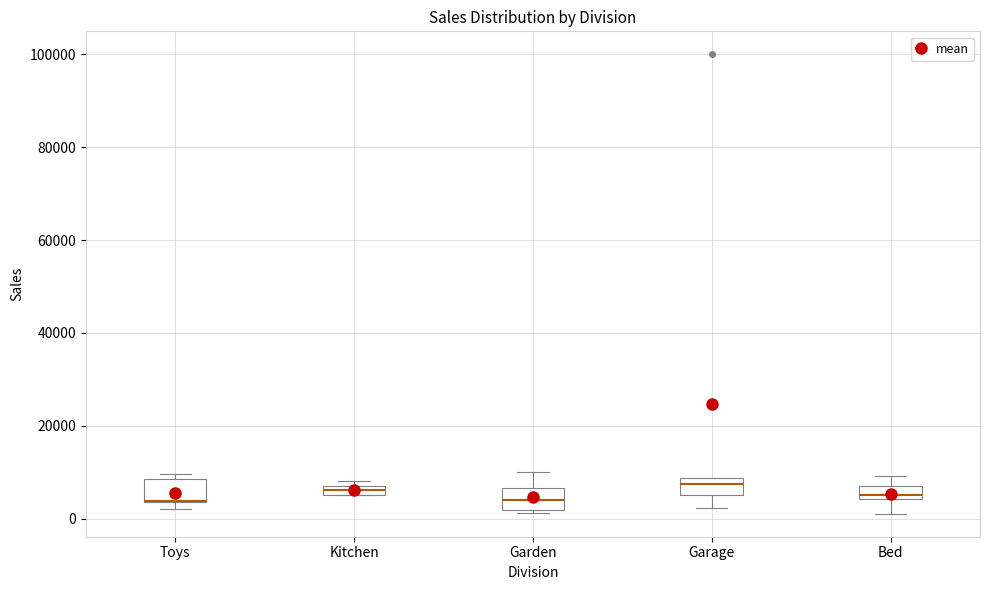

Where does the lower whisker of the box for Garage end on the y-axis? The values are not printed on the chart, so give them approximately, as read against the axis.

2000